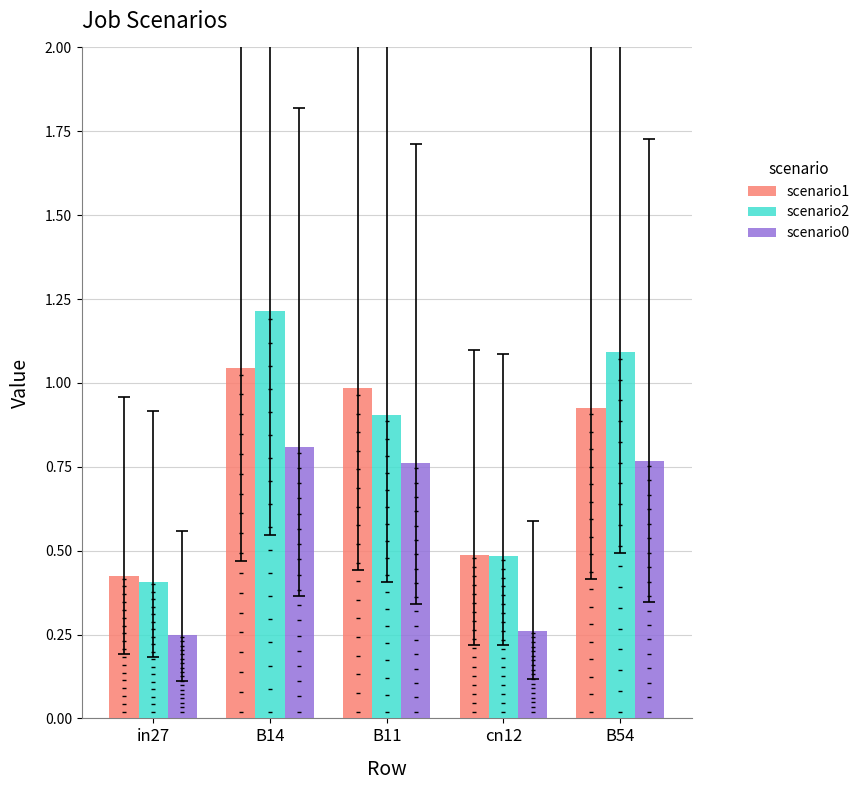

Which series reaches the minimum Y coordinate?

scenario0